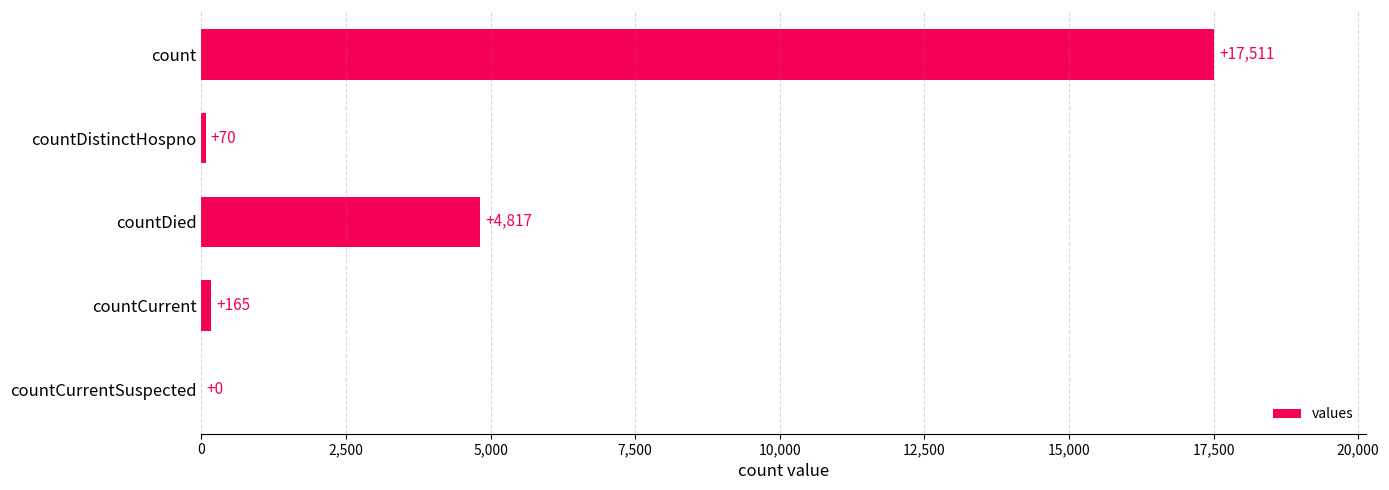

What is the sum of the values at countCurrentSuspected and count?

17511